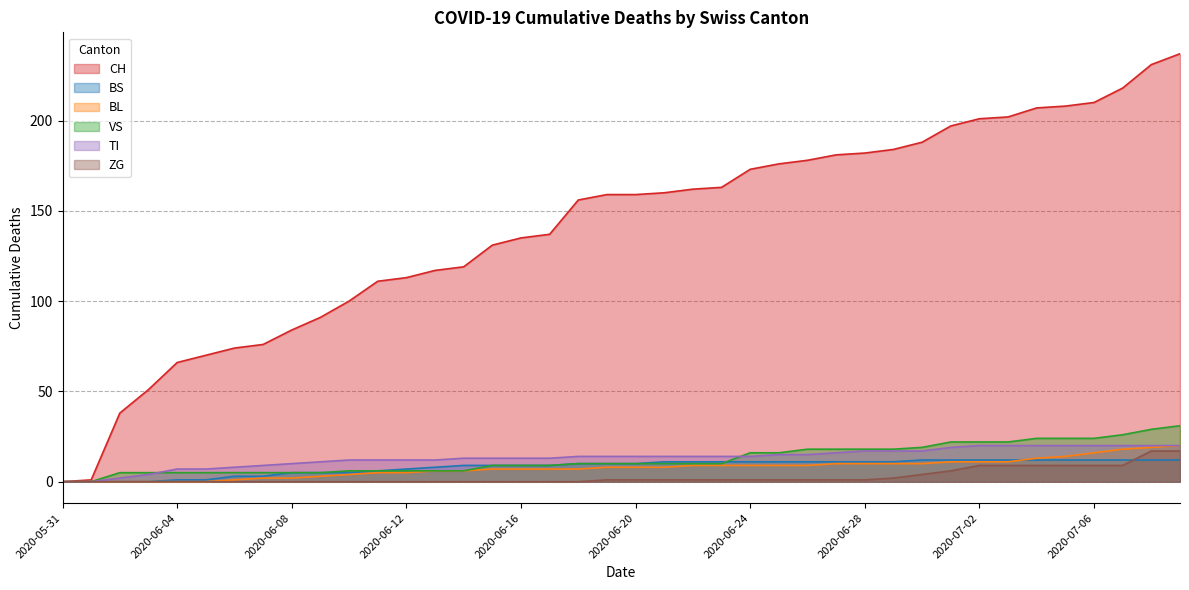

At 2020-06-19, list the series in order from smallest to largest.

ZG, BL, BS, VS, TI, CH